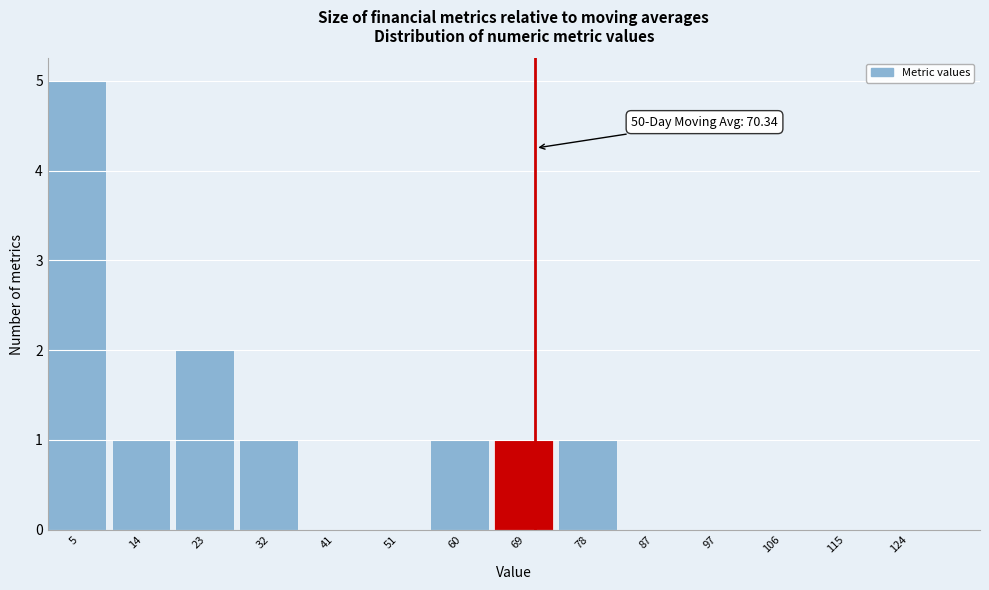

Over which range of the x-axis is the bar tallest?

0 to 9